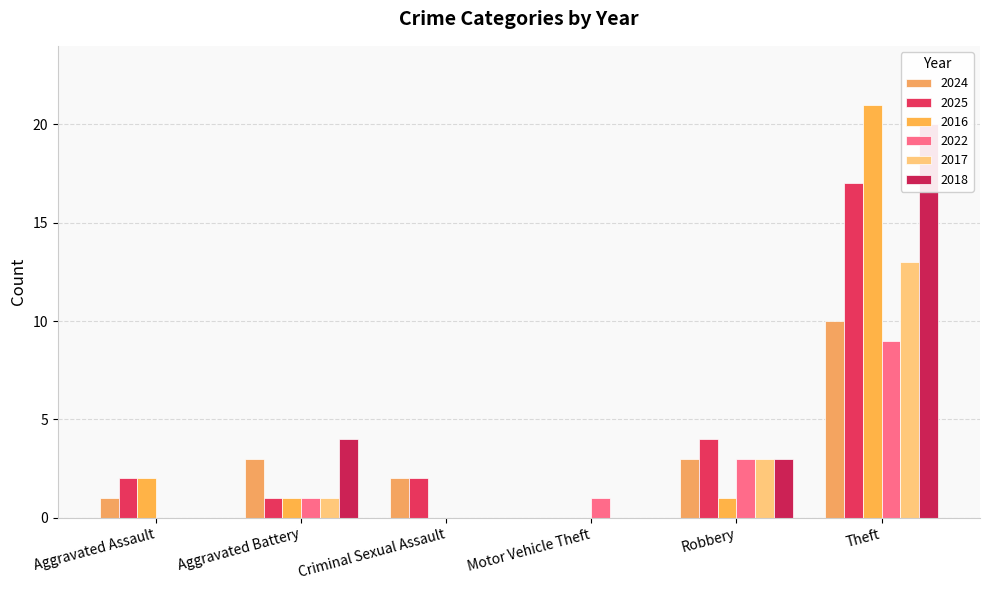

At which category does the chart reach its peak across all series?

Theft